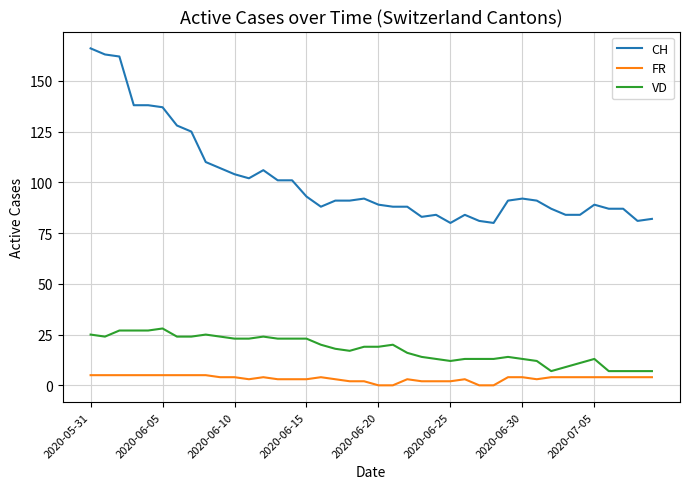

Is this an area chart (filled region under the line)?

No